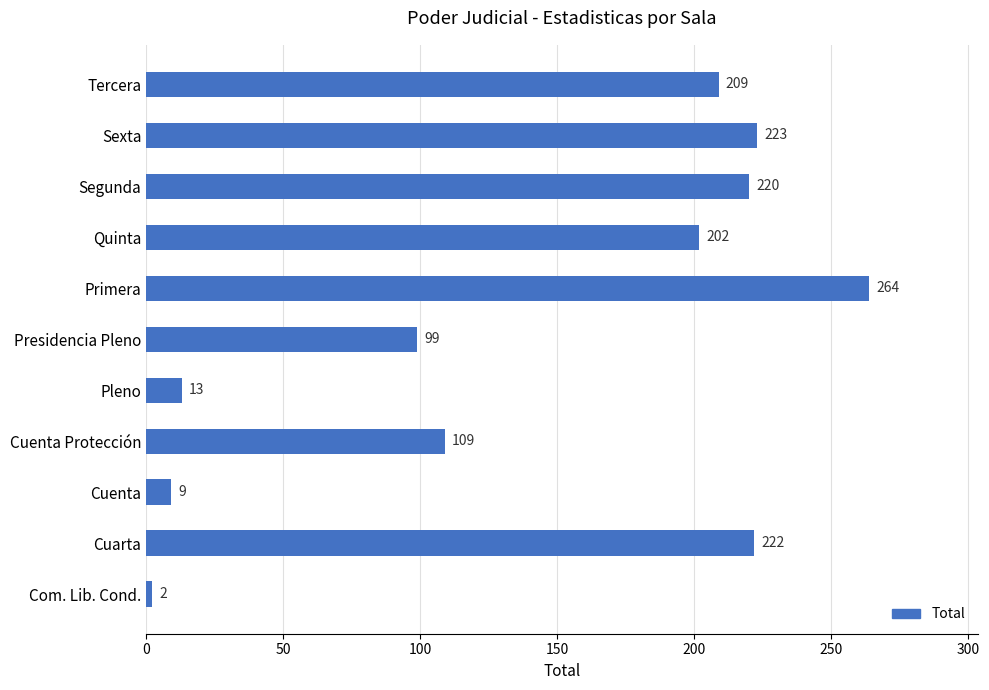

Count the number of data series in this chart.

1